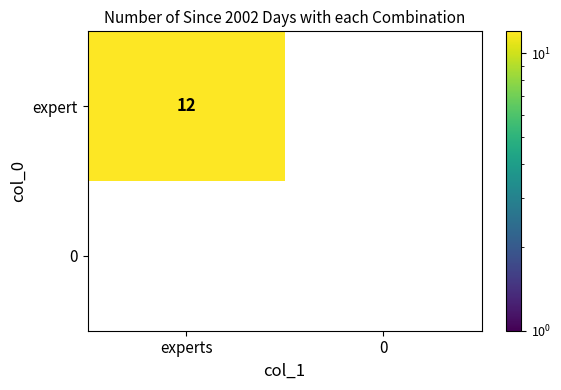

What value does the expert series have at experts, to the nearest 5?

10